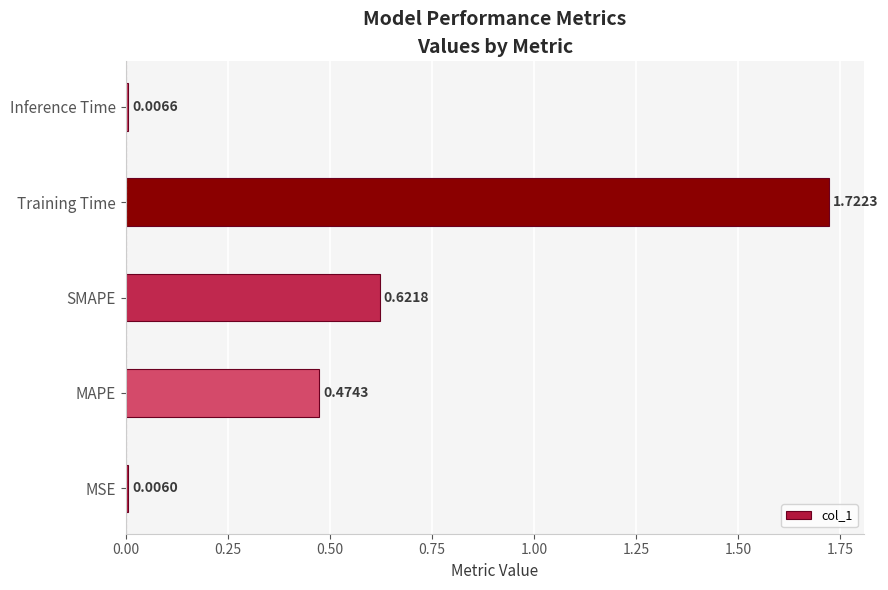

What is the change in value from MSE to MAPE?

+0.5